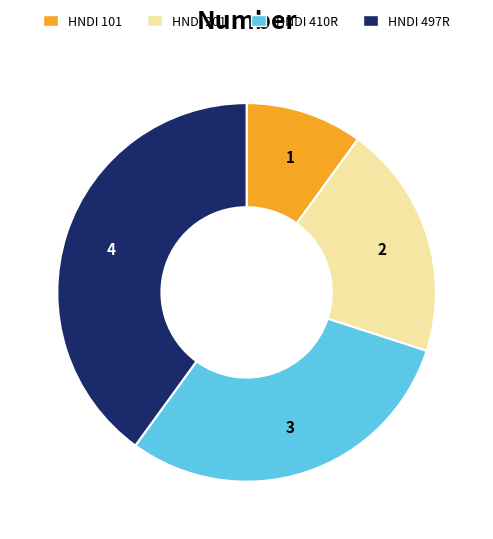

How many segments does this pie chart have?

4